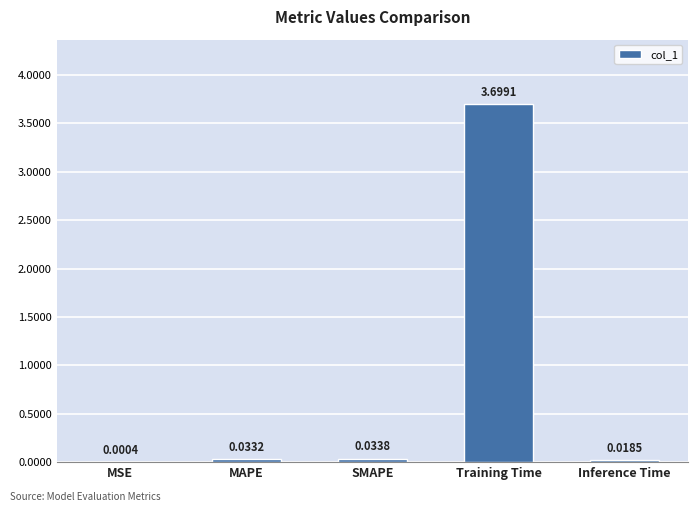

Where is the data nearest to the value 1?

SMAPE